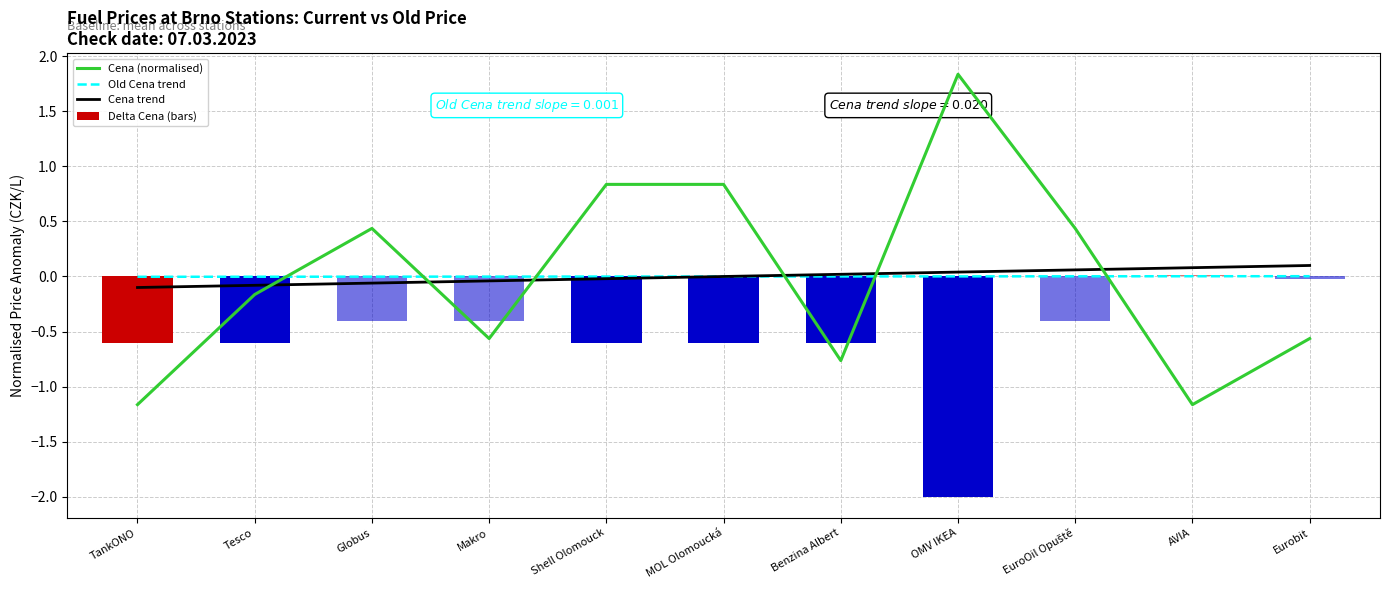

What is the maximum value for Cena trend?

0.1